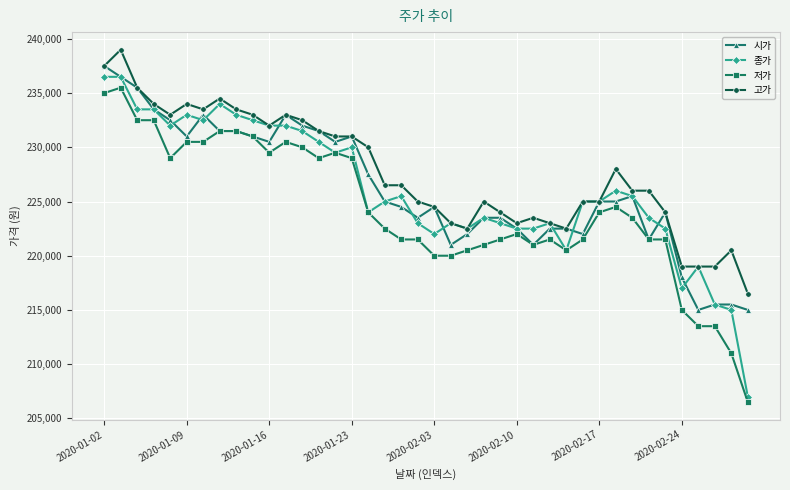

What is the minimum value for 고가?

216500